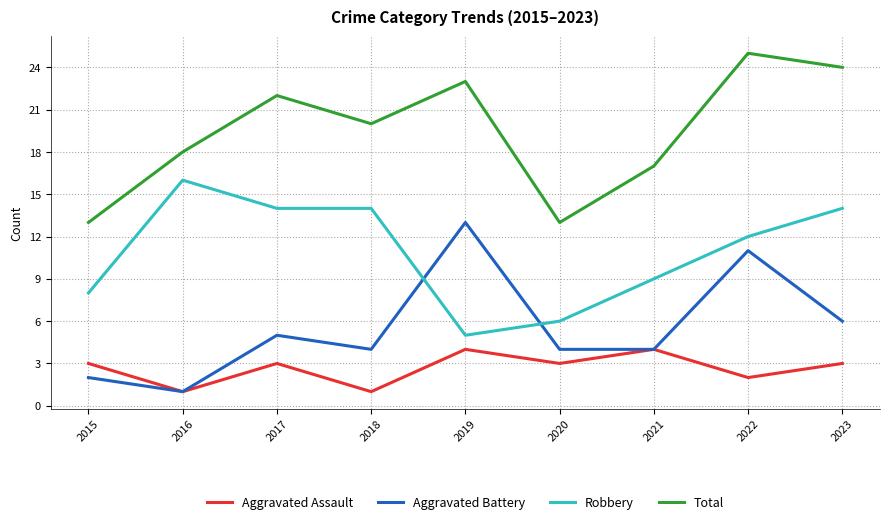

Reading right to left, extract all data points from this chart.

Aggravated Assault: 3	2	4	3	4	1	3	1	3
Aggravated Battery: 6	11	4	4	13	4	5	1	2
Robbery: 14	12	9	6	5	14	14	16	8
Total: 24	25	17	13	23	20	22	18	13